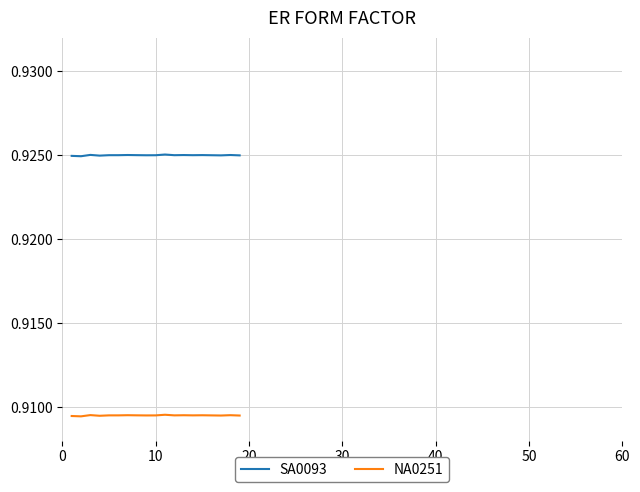

True or false: SA0093 and NA0251 cross at least once.

False